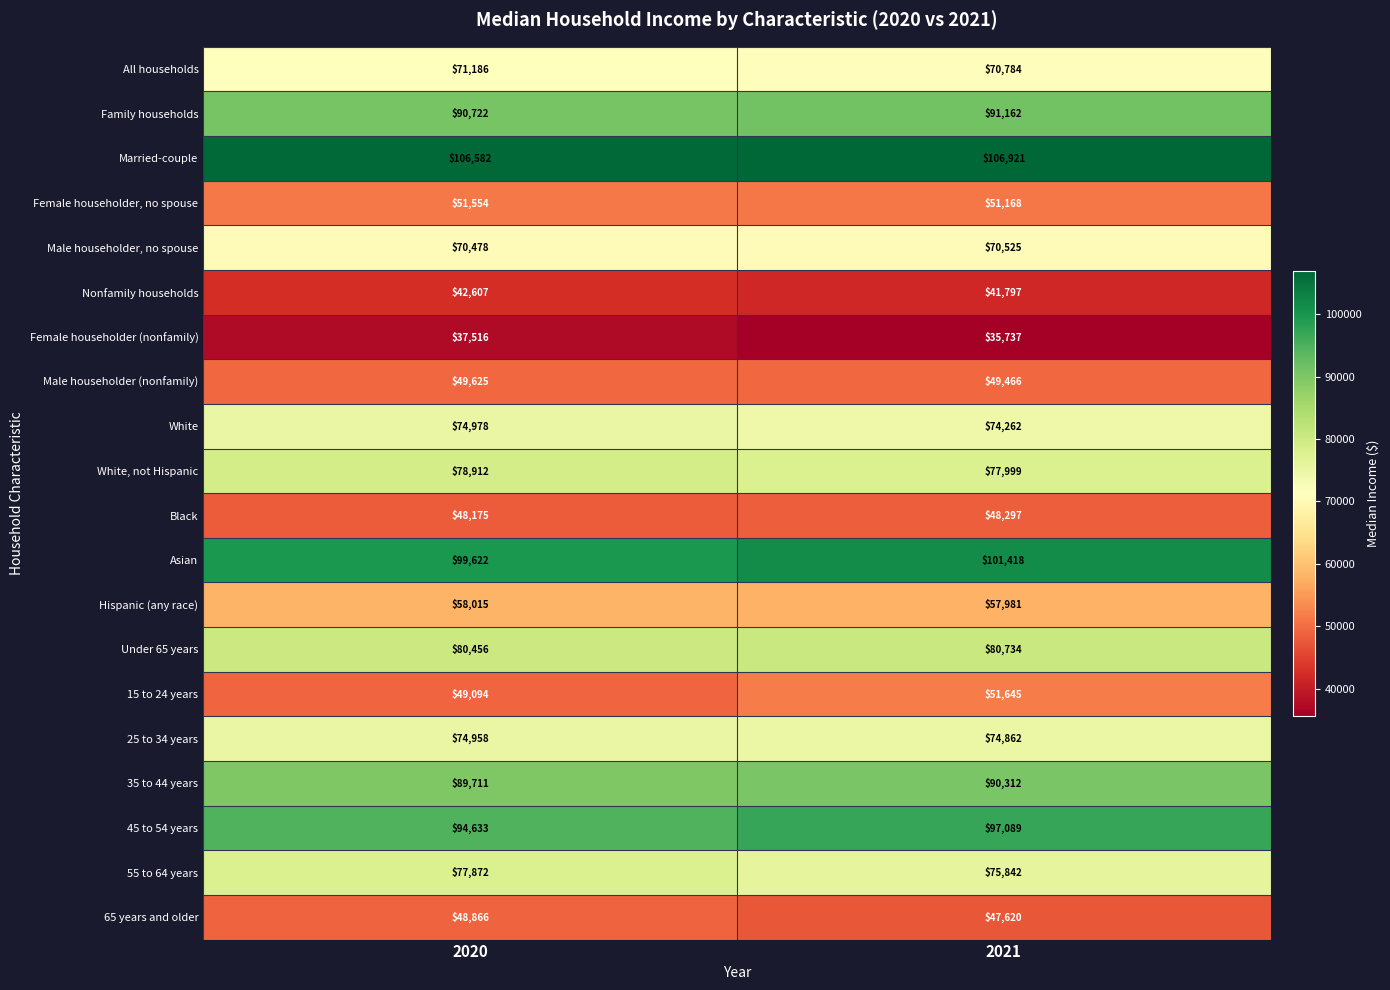

Between 2020 and 2021, which series saw the biggest shift?

15 to 24 years